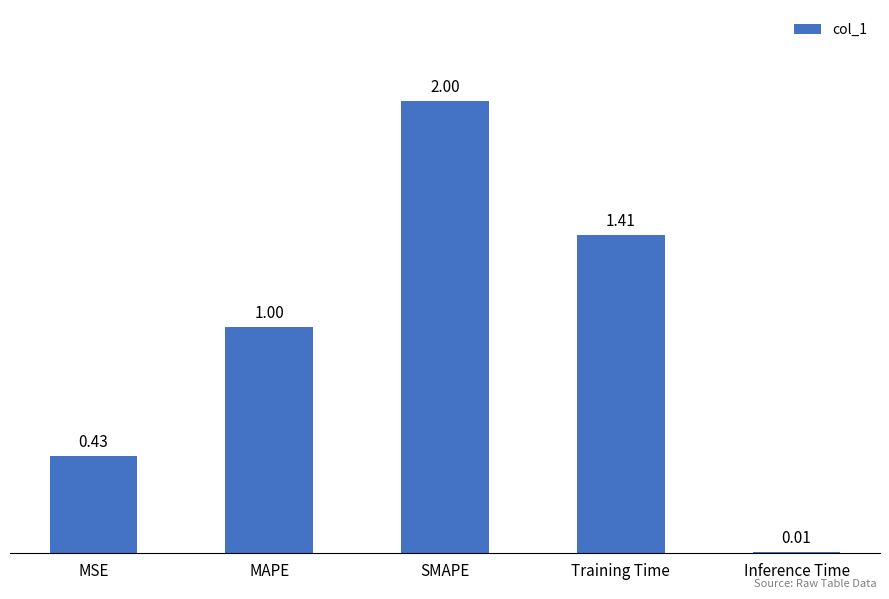

List the labels in order of value, smallest first.

Inference Time, MSE, MAPE, Training Time, SMAPE